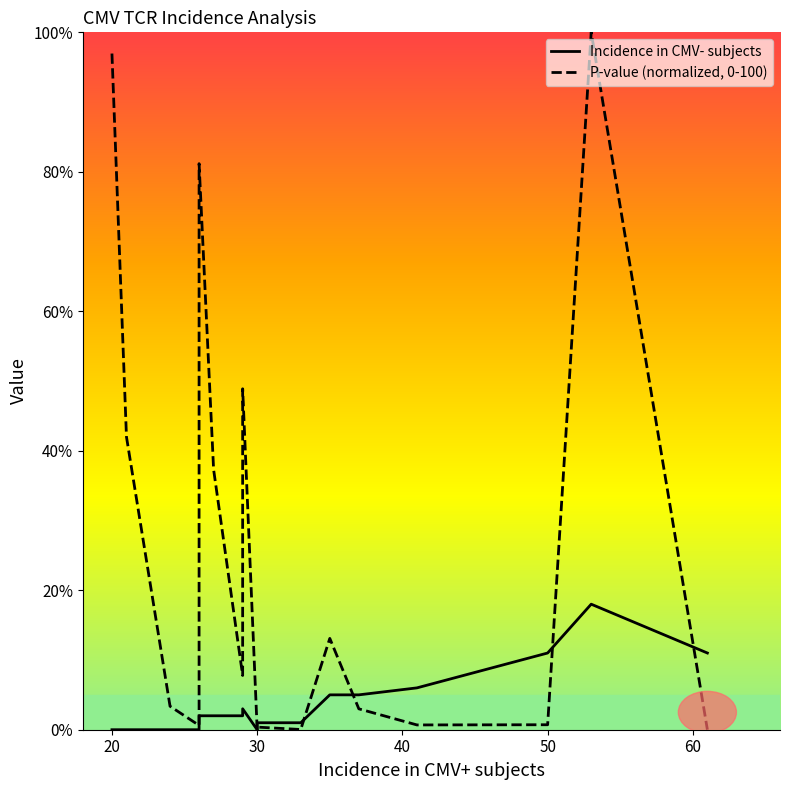

Does the chart have visible grid lines?

No